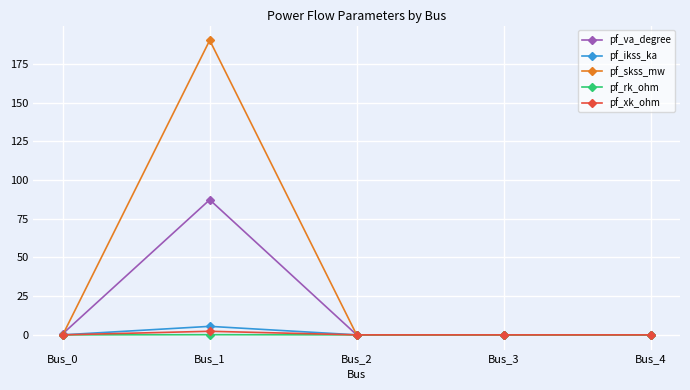

What is the average value of the pf_xk_ohm series?

0.5